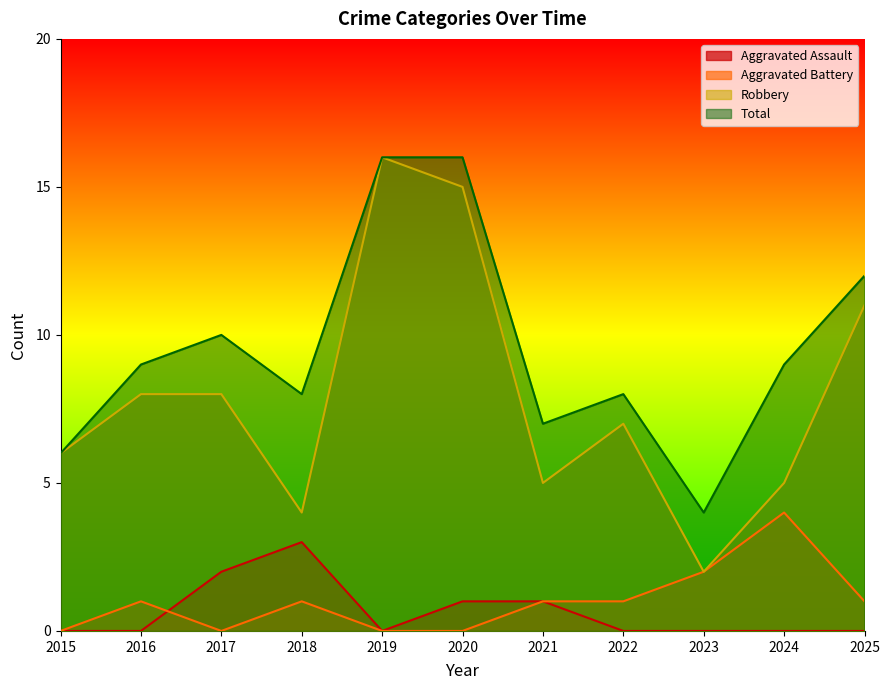

What is the approximate value of Robbery at 2016, to the nearest 5?

10